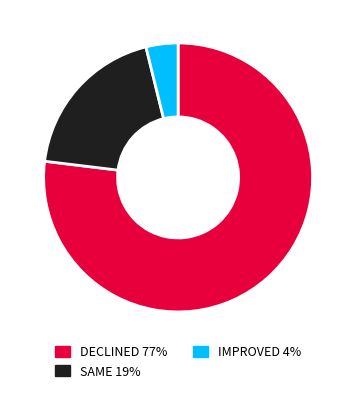

Rank the categories by value from lowest to highest.

IMPROVED, SAME, DECLINED